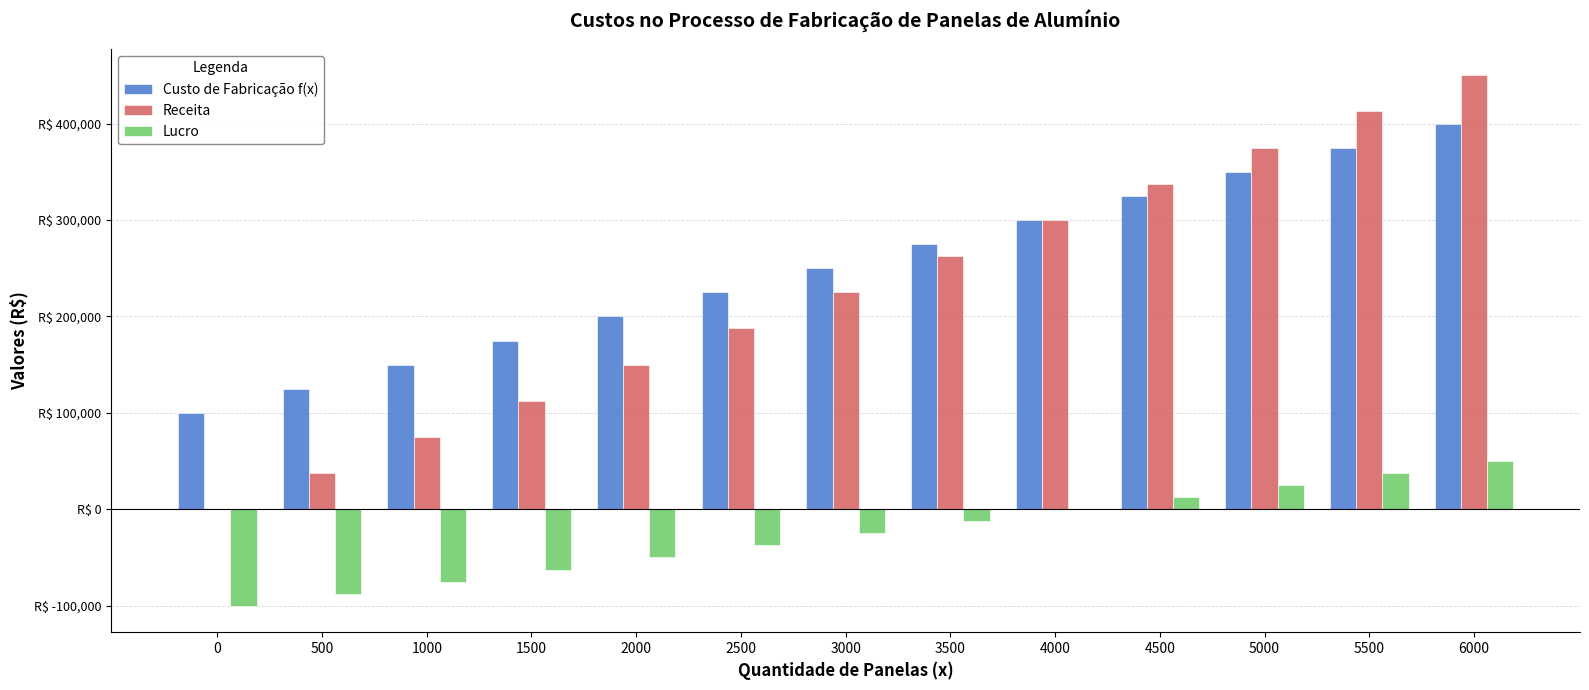

Are the bars grouped side by side (vs. stacked)?

Yes